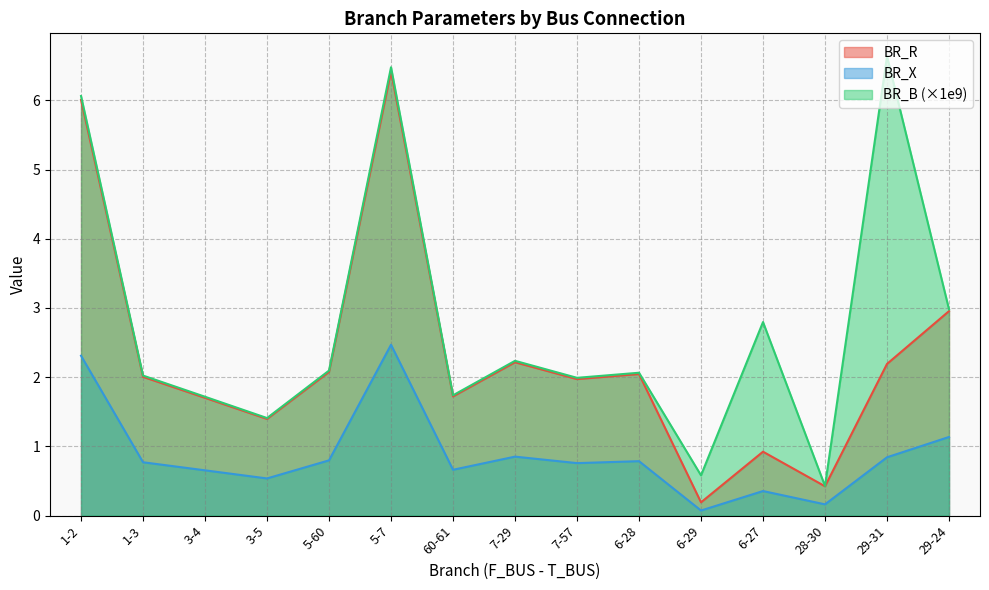

At which label is BR_B closest to 3?

29-24